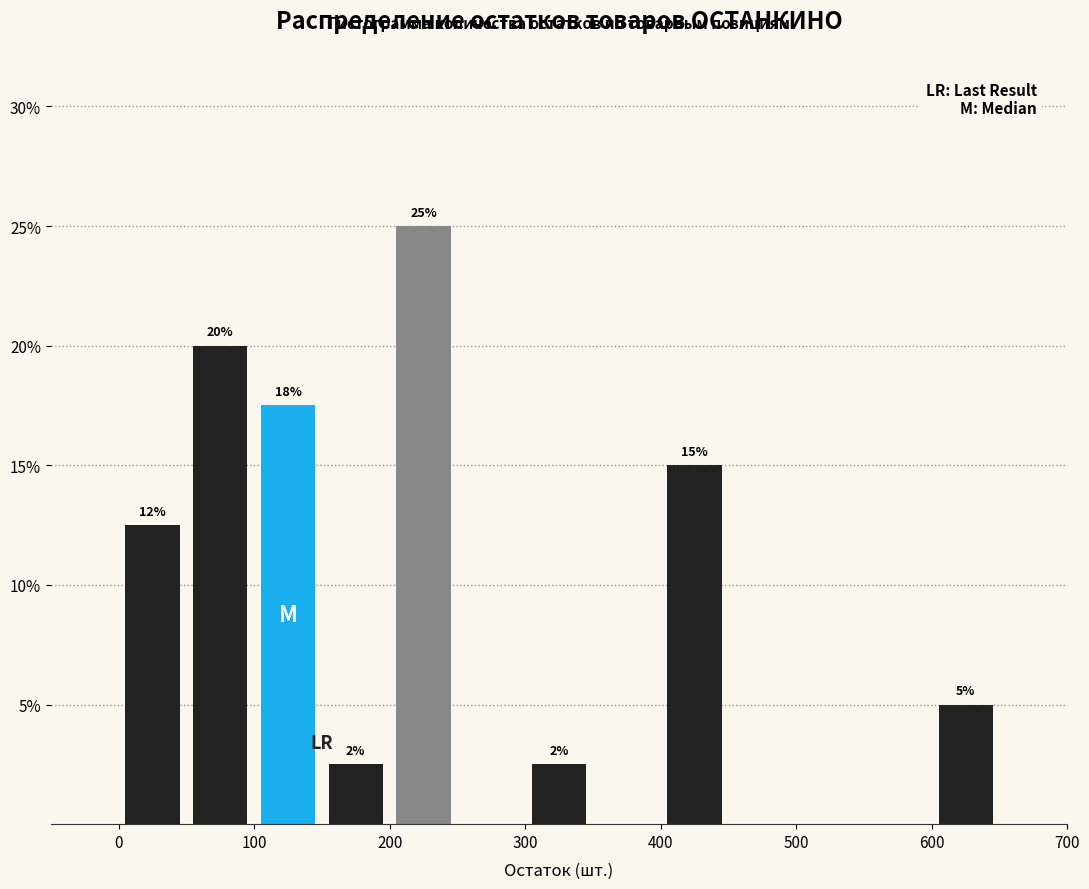

Which range on the x-axis has the tallest bar?

200 to 250